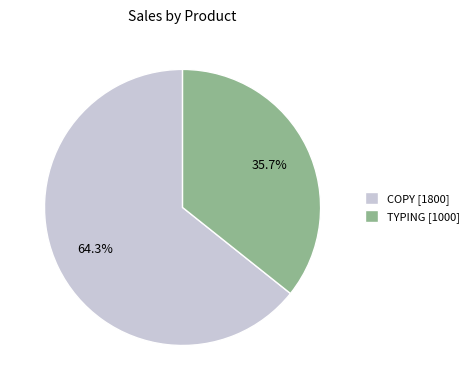

To the nearest percent, what is the combined percentage of TYPING and COPY?

100%